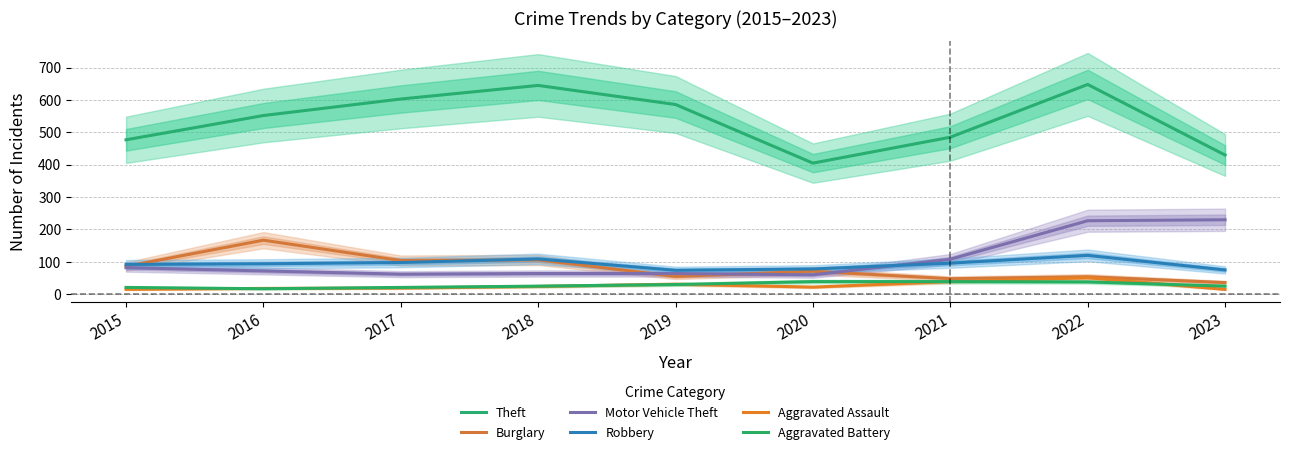

What is the approximate value of Aggravated Assault at 2022, to the nearest 10?

50